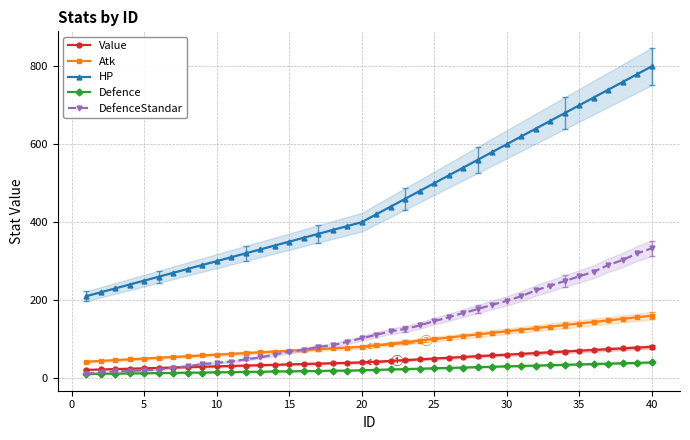

What is the maximum value for Value?

80